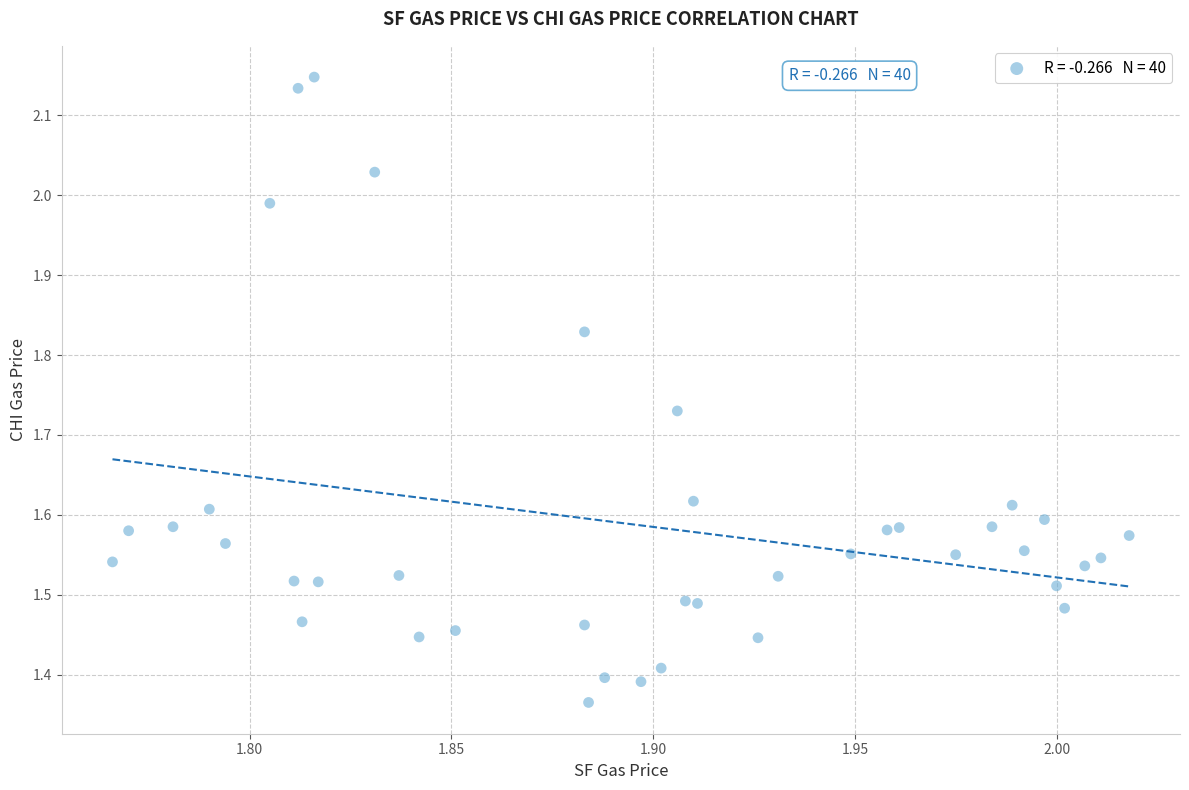

What is the range of Y values (max minus min)?

0.8